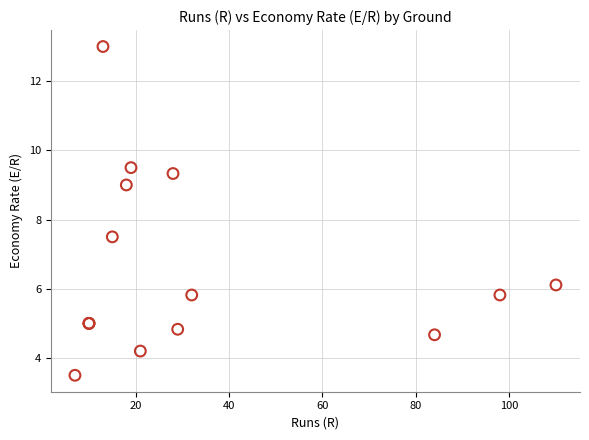

What Y value in the scatter plot is closest to 8?

7.5